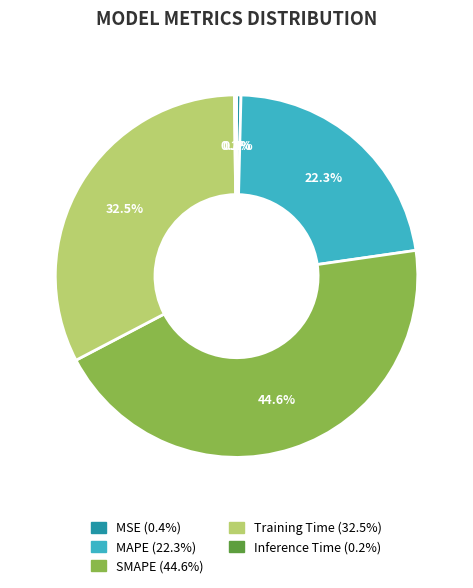

Is there a majority slice in this chart?

No